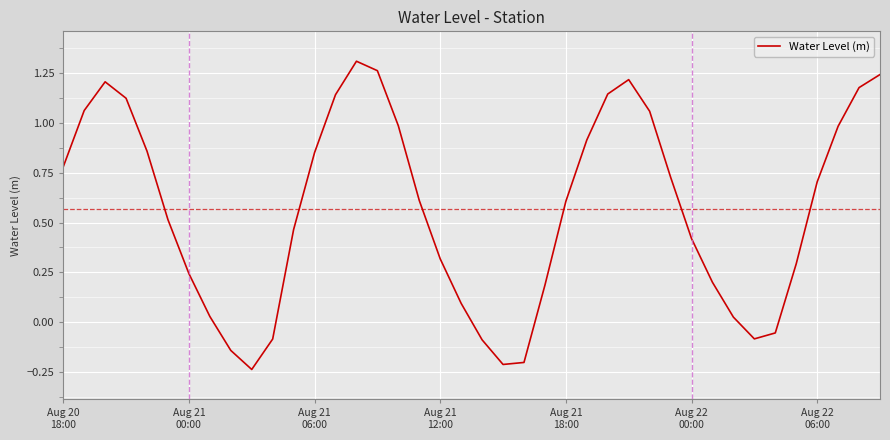

What is the difference between the maximum and minimum values?

1.5